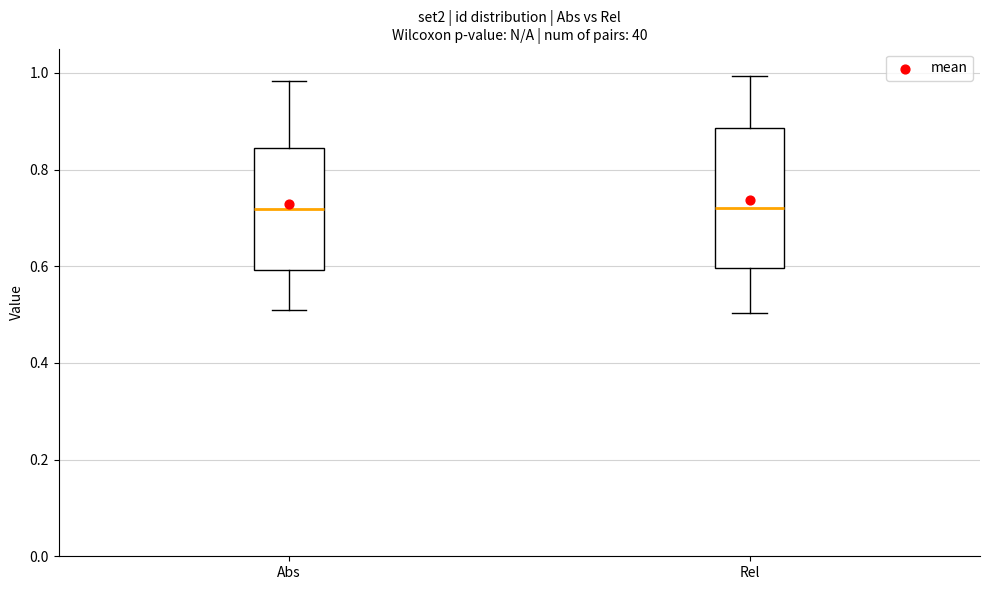

Where is the upper edge of the box for Rel on the y-axis? The values are not printed on the chart, so give them approximately, as read against the axis.

0.88